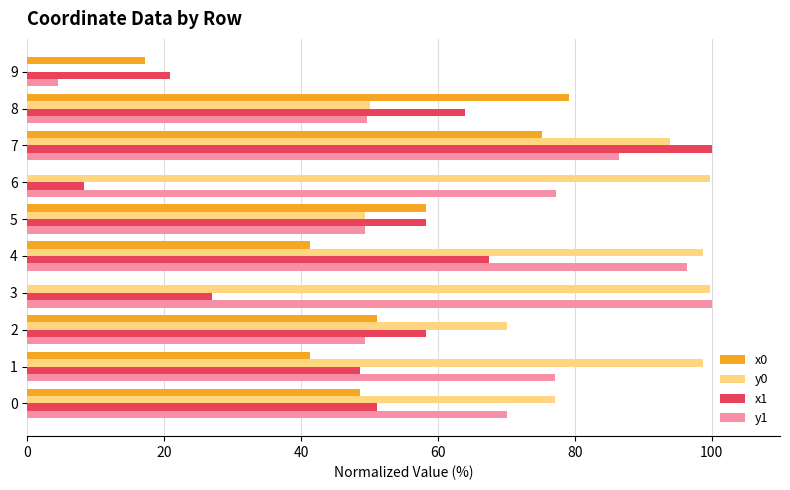

Which series changed the most between 0 and 7?

x1